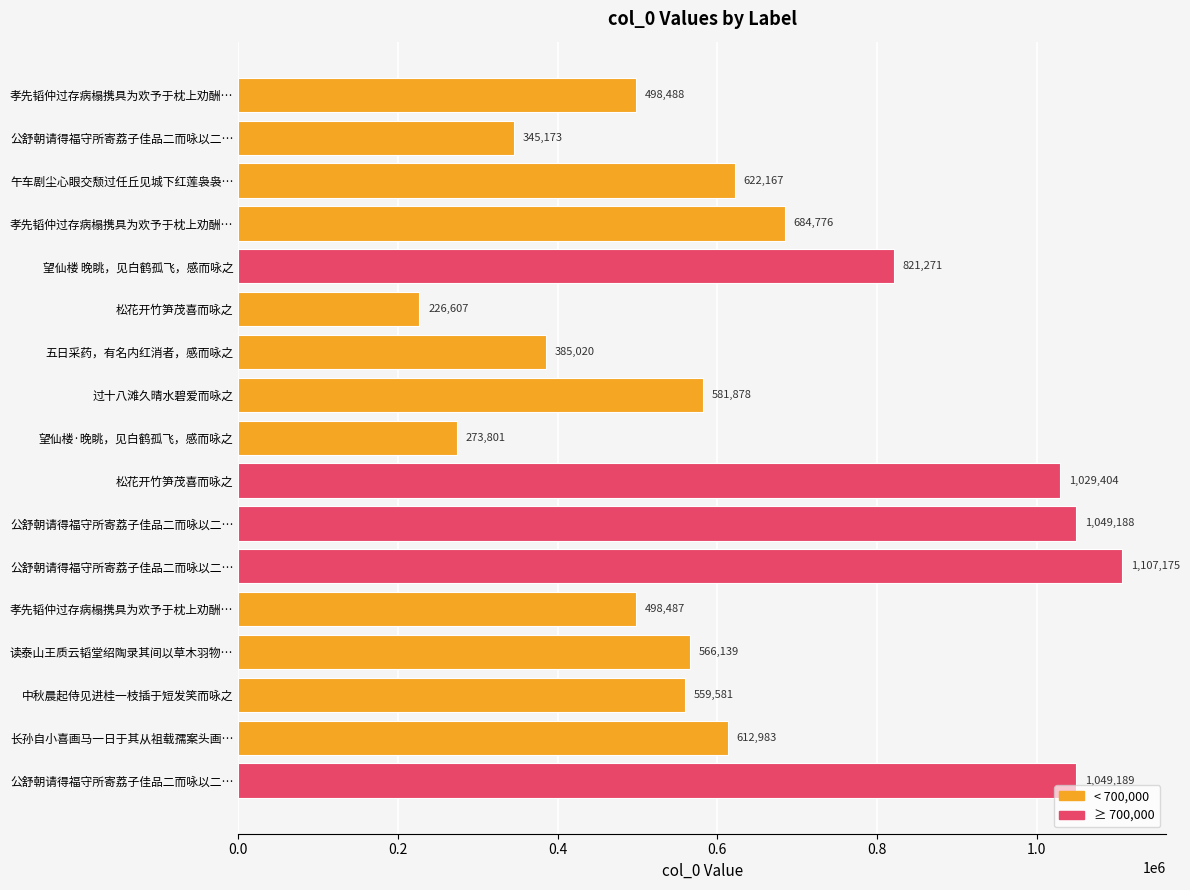

Does the chart contain any negative values?

No